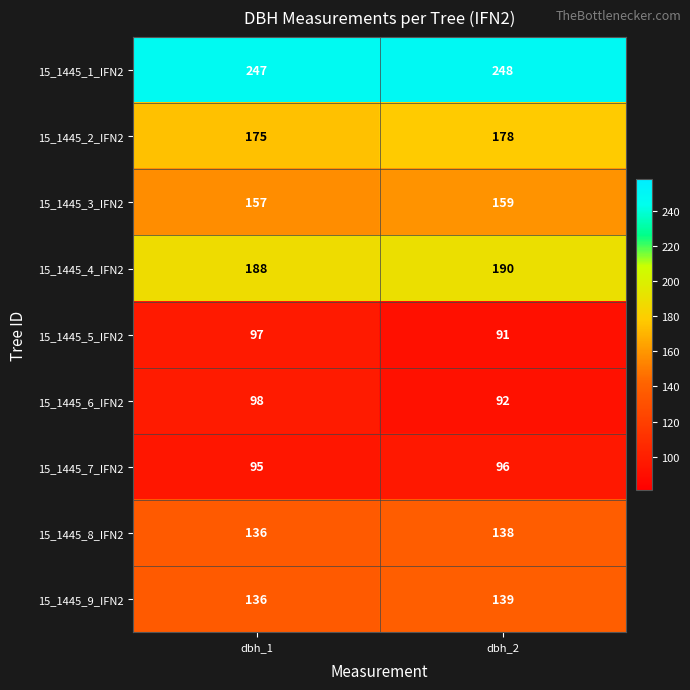

Reading left to right, what are all the values shown in this chart?

15_1445_1_IFN2: 247	248
15_1445_2_IFN2: 175	178
15_1445_3_IFN2: 157	159
15_1445_4_IFN2: 188	190
15_1445_5_IFN2: 97	91
15_1445_6_IFN2: 98	92
15_1445_7_IFN2: 95	96
15_1445_8_IFN2: 136	138
15_1445_9_IFN2: 136	139